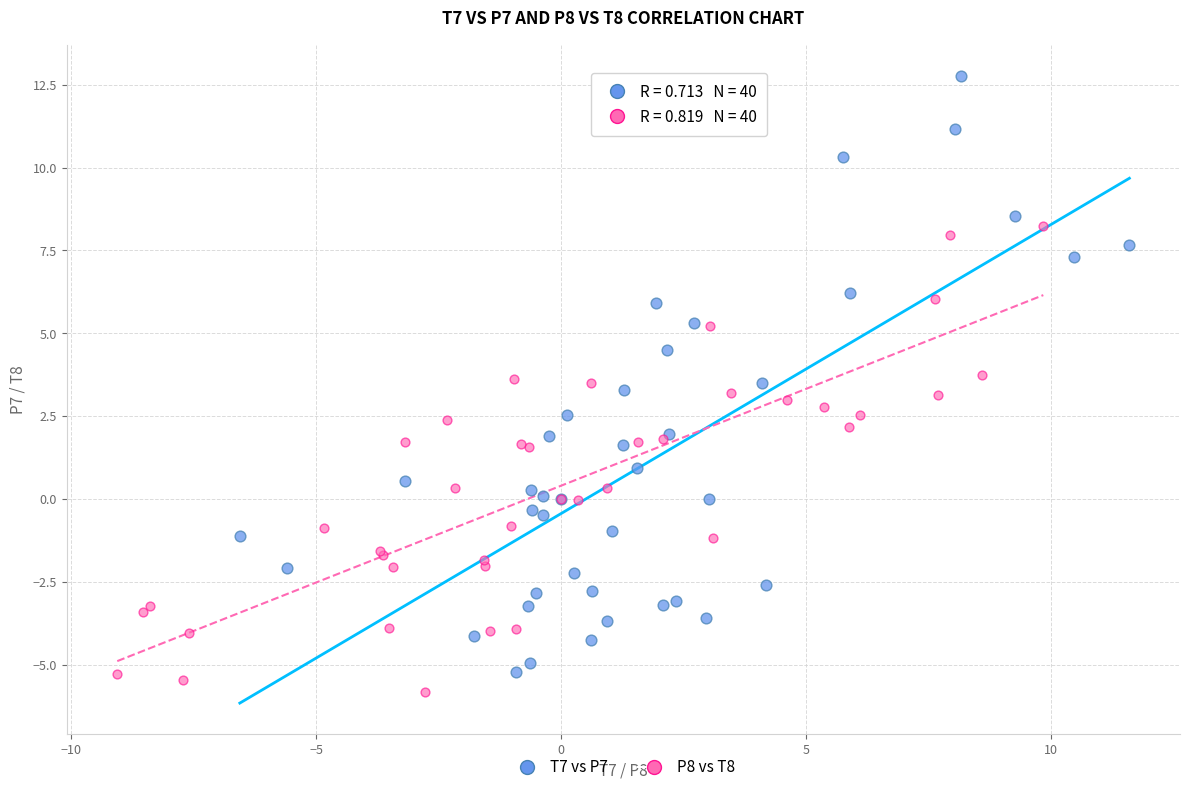

Which series contains the highest Y value?

T7 vs P7